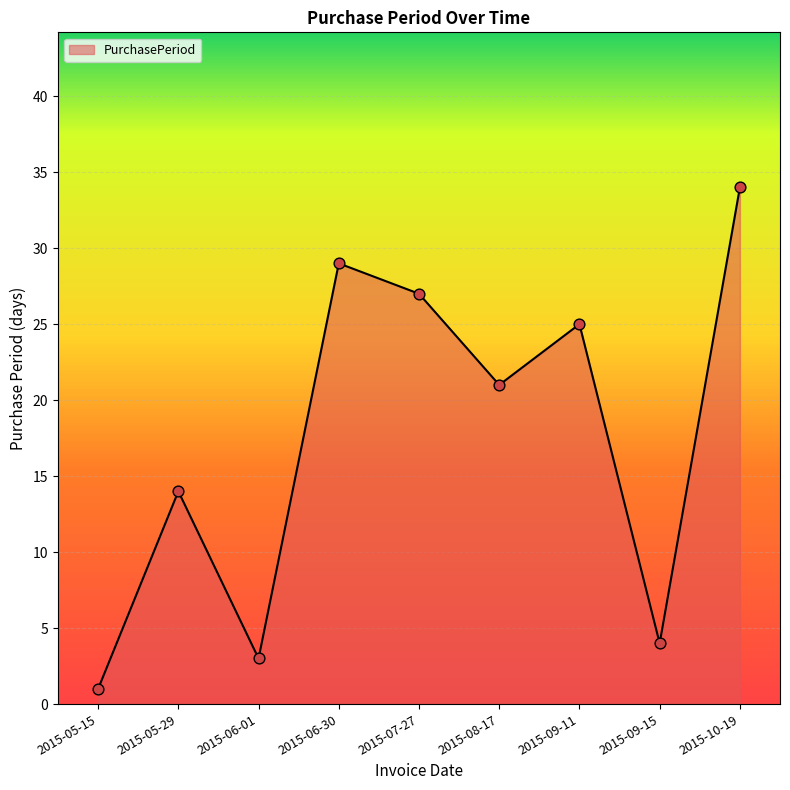

What is the change in value from 2015-08-17 to 2015-09-15?

-17